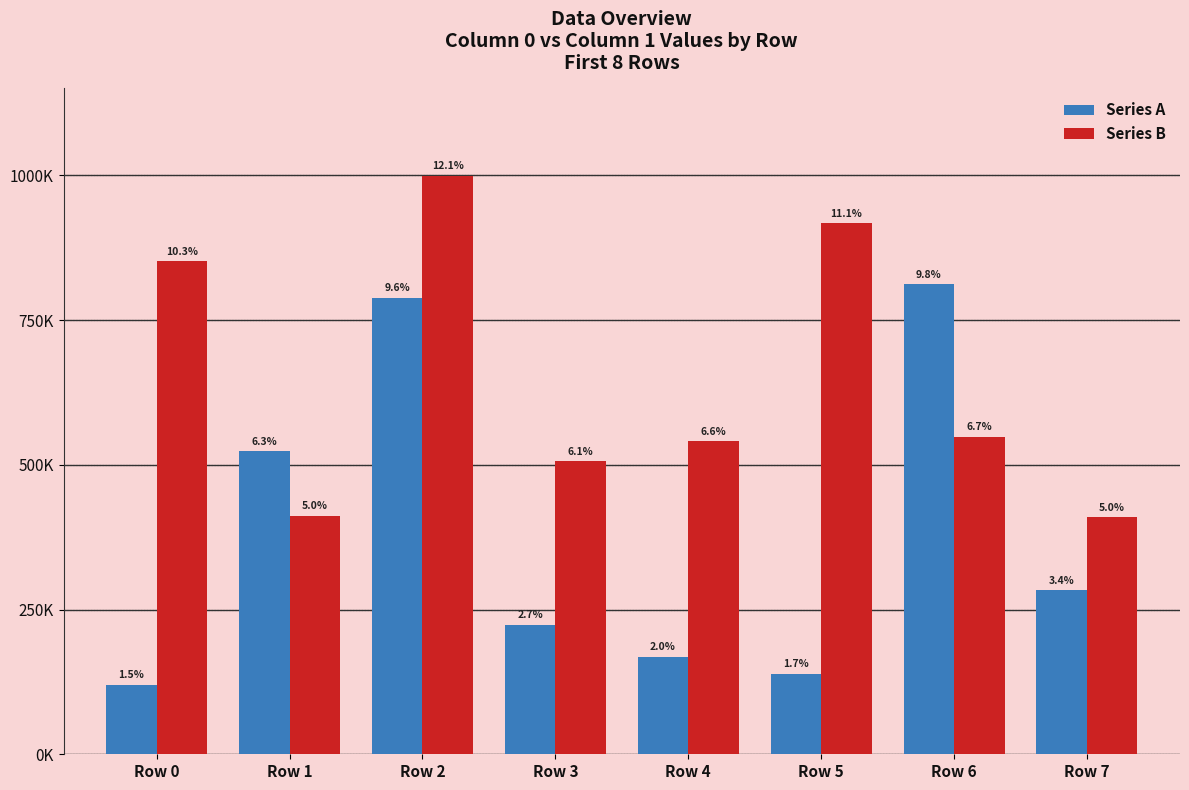

Are the bars horizontal?

No